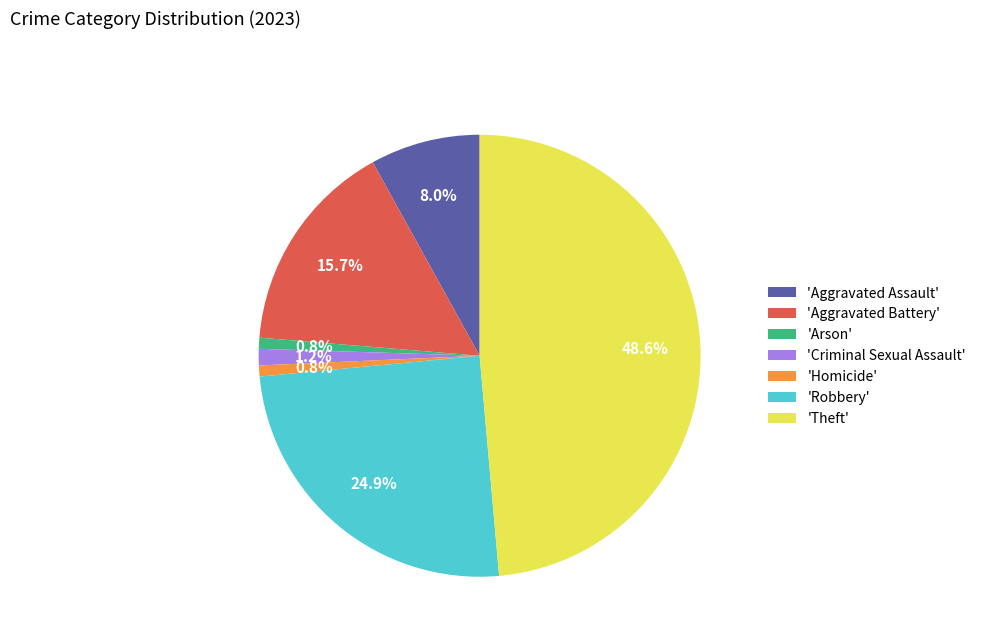

How many segments does this pie chart have?

7